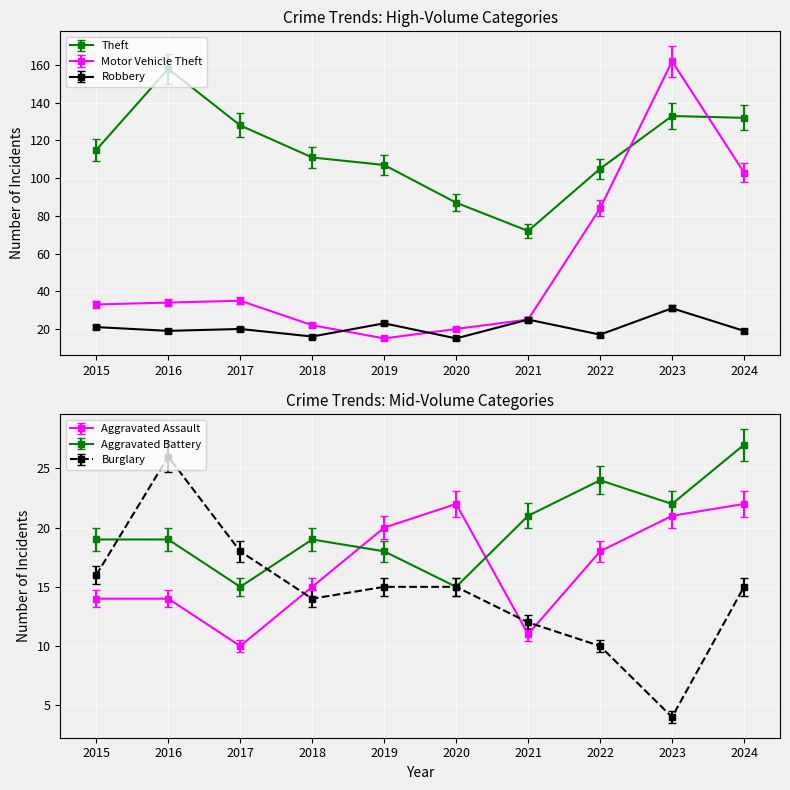

How many times do Aggravated Battery and Burglary cross each other?

2